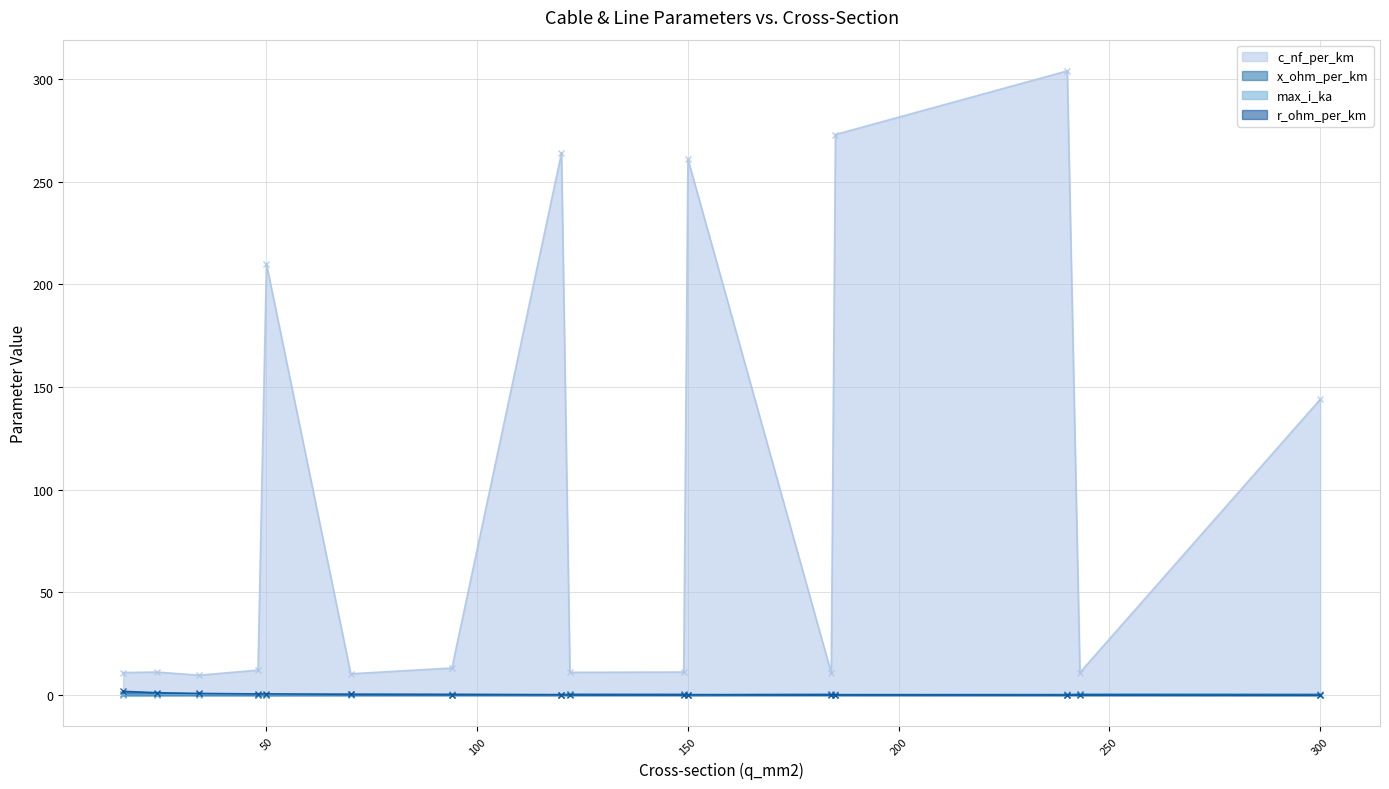

List the labels in order of x_ohm_per_km value, largest first.

34, 16, 70, 24, 184, 122, 243, 149, 48, 94, 300, 185, 240, 50, 120, 150